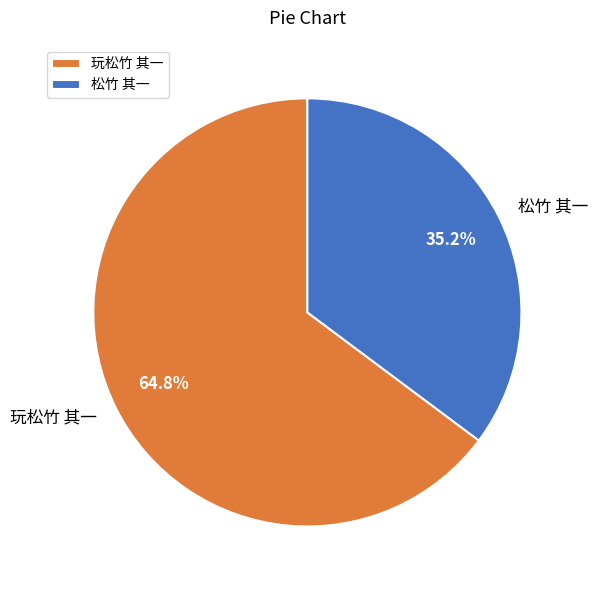

Which category has the biggest portion of the pie?

玩松竹 其一